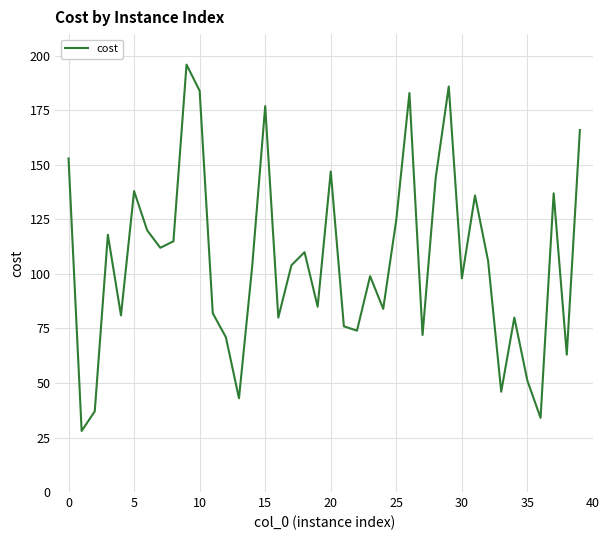

What is the difference between the maximum and minimum values?

168